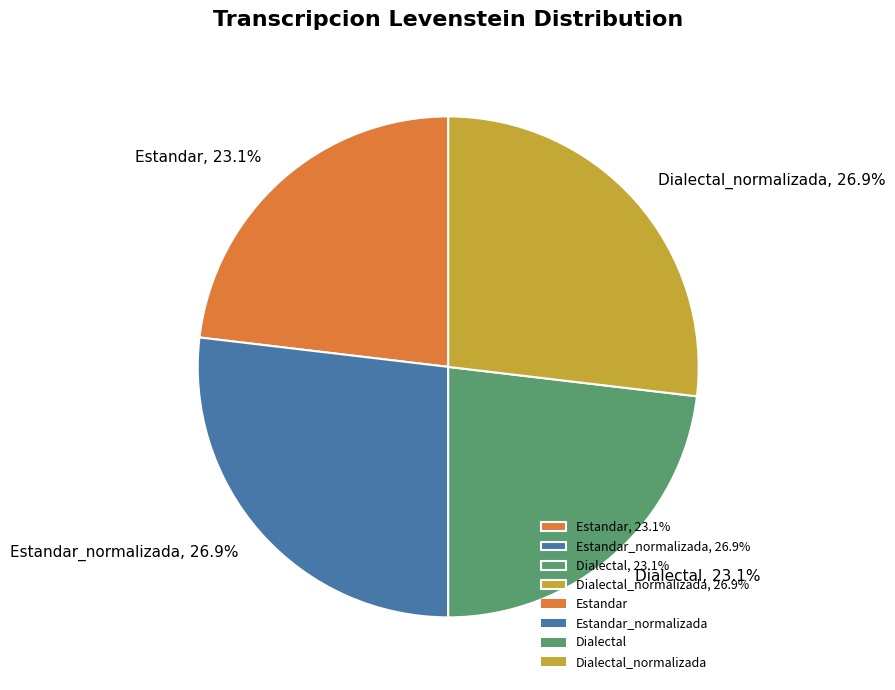

Does Dialectal_normalizada, 26.9% represent more than half of the total?

No